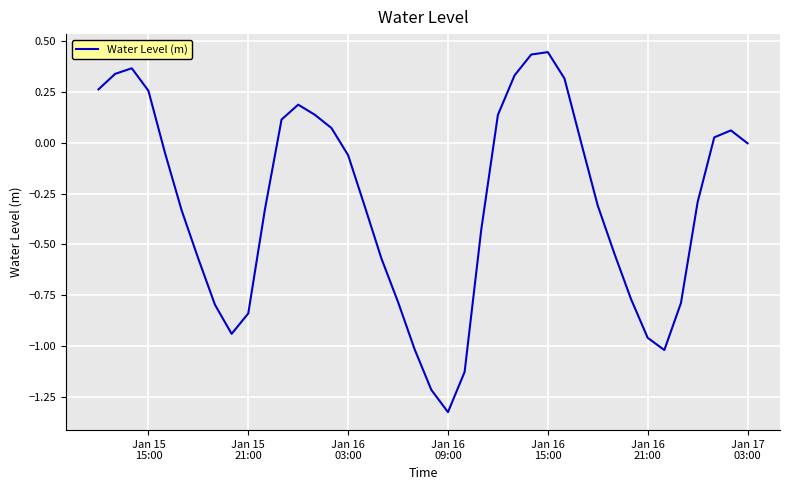

What is the difference between the maximum and minimum values?

1.8